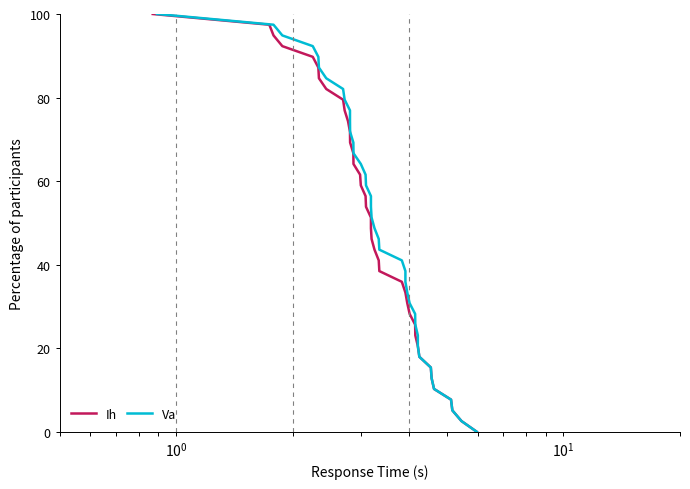

True or false: Va and Ih cross at least once.

False